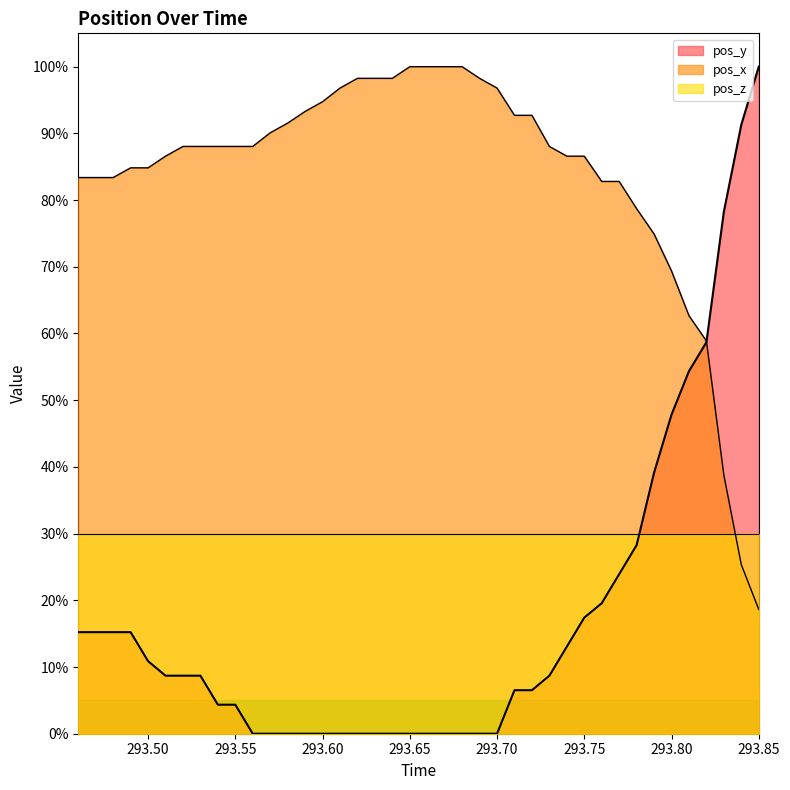

At how many categories does at least one series exceed 0?

40